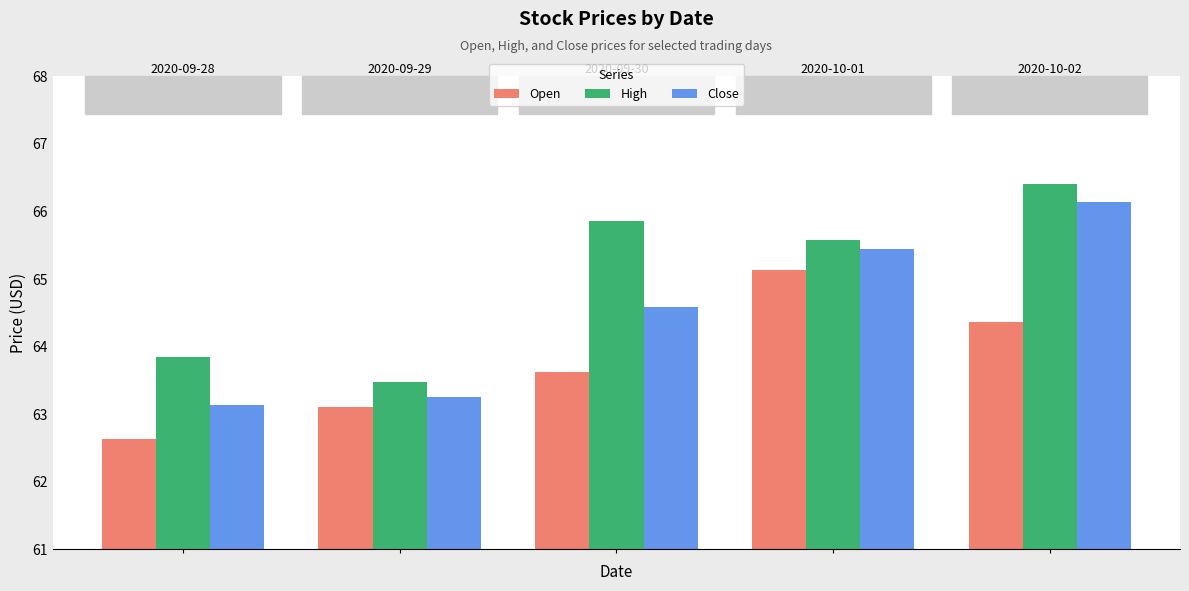

What is the sum of all High values?

325.2